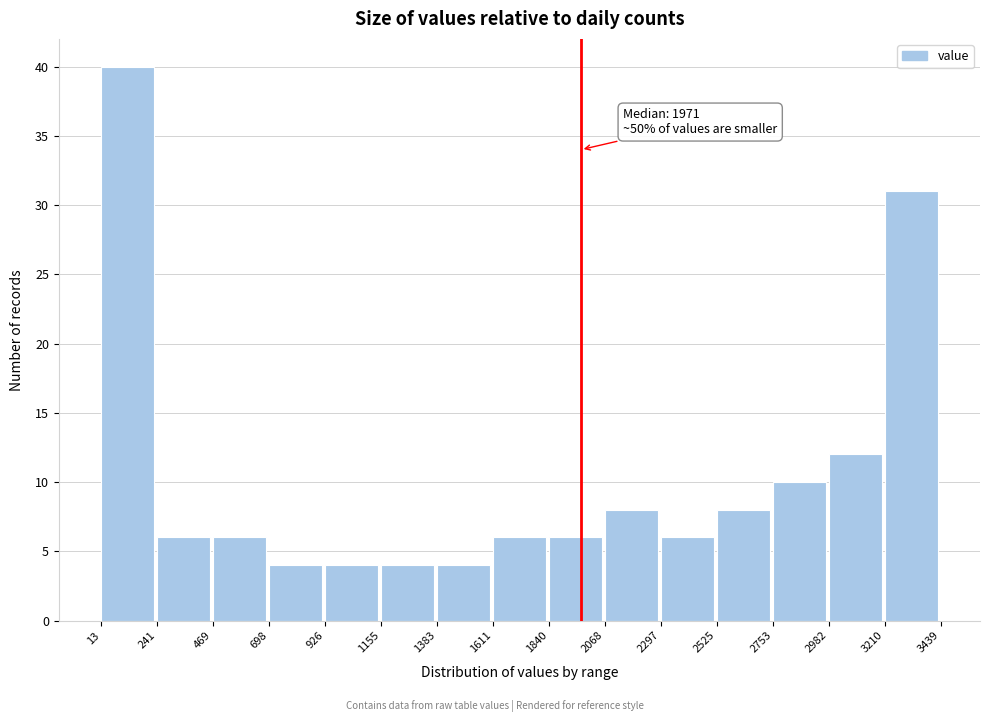

Over which range of the x-axis is the bar tallest?

13 to 241